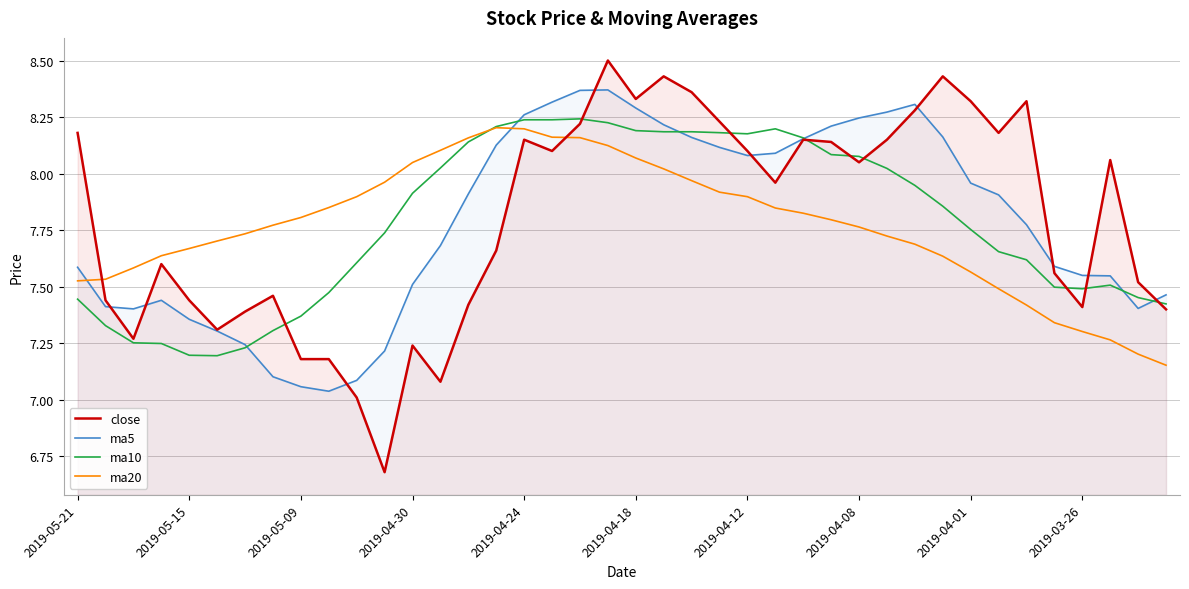

What is the average value of the ma10 series?

7.8